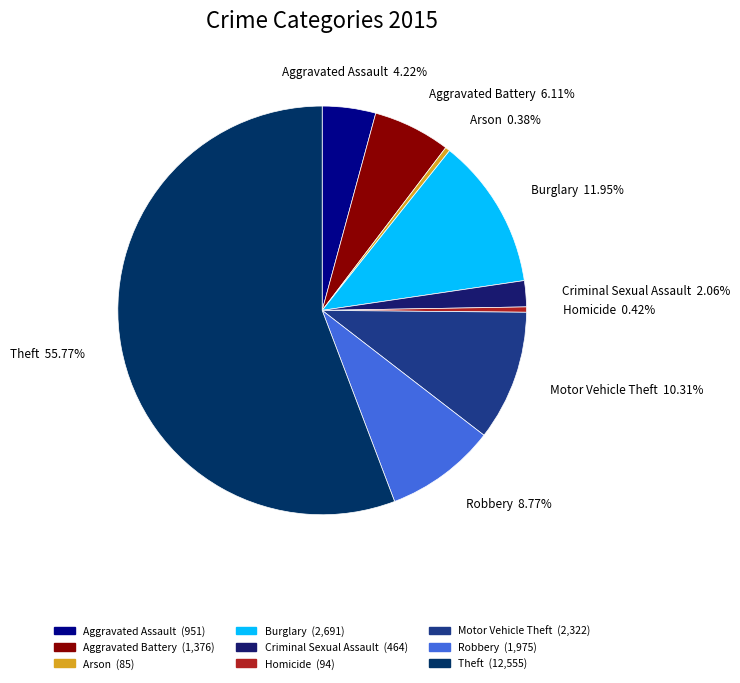

Does Theft represent more than half of the total?

Yes